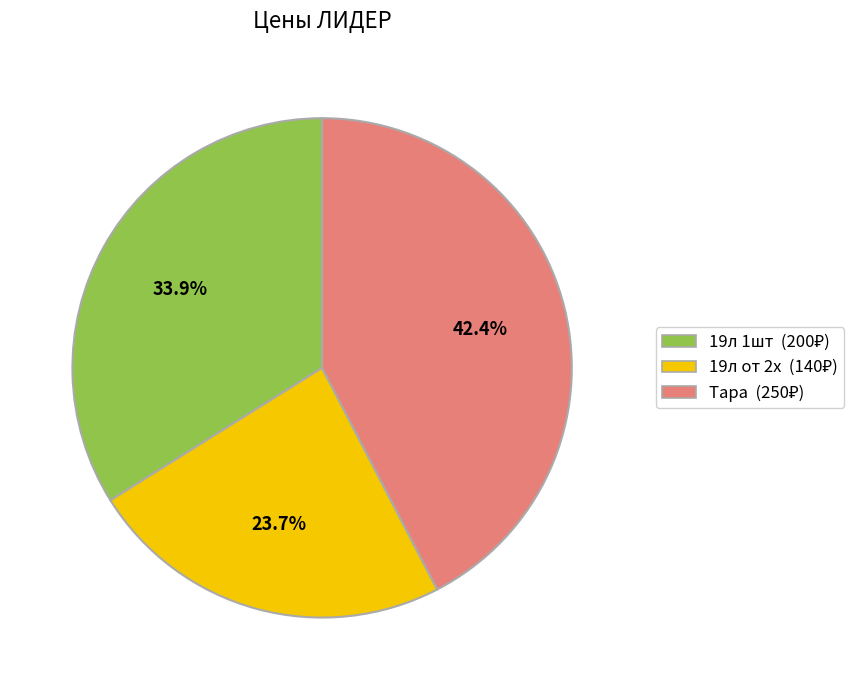

Which category has the smallest portion of the pie?

19л от 2х